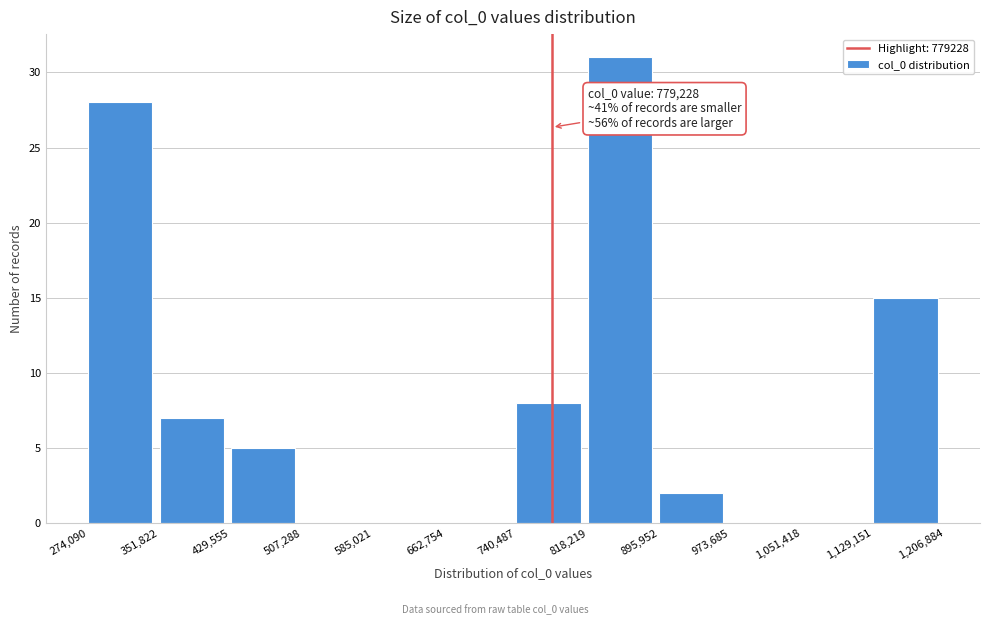

Which range on the x-axis has the tallest bar?

818,219 to 895,952